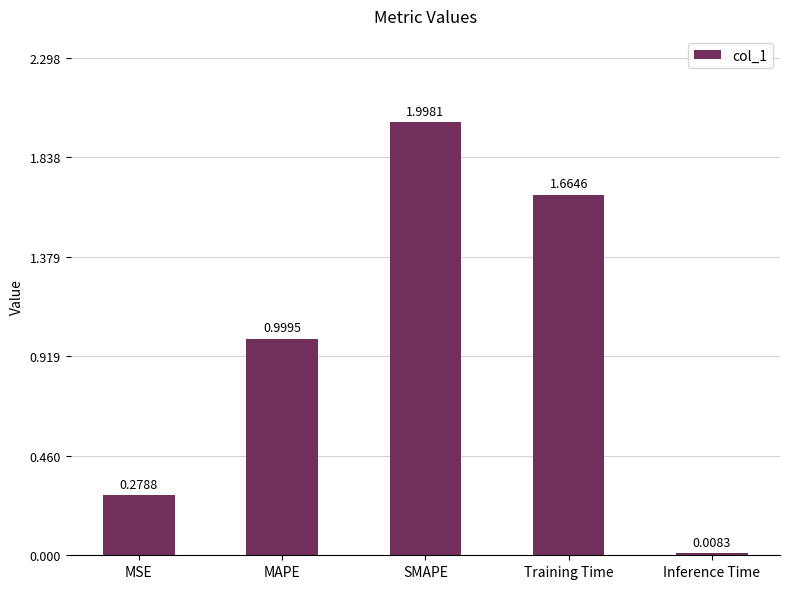

How many bars are there in total?

5